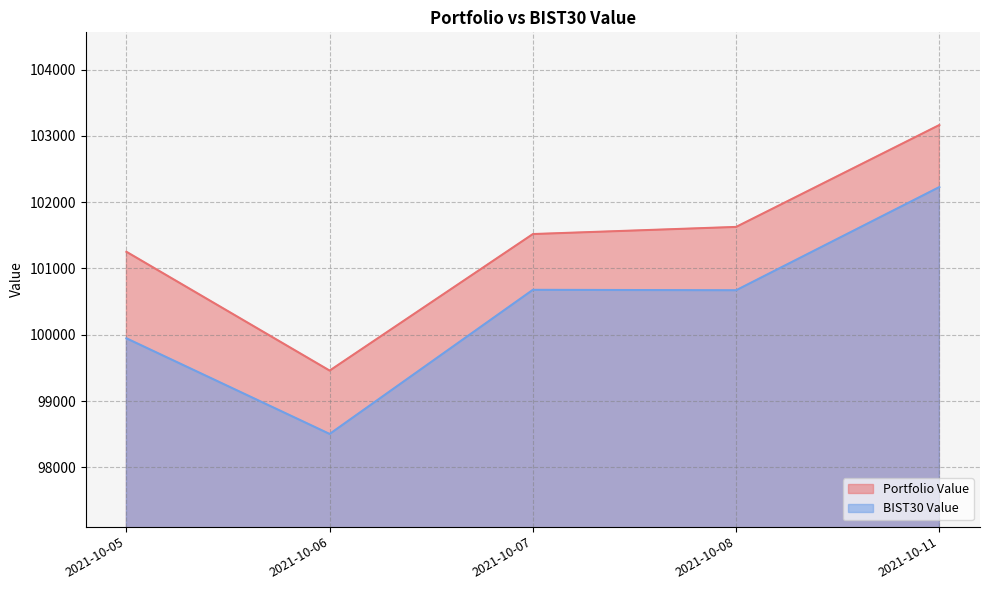

Between 2021-10-05 and 2021-10-08, which series saw the biggest shift?

BIST30 Value